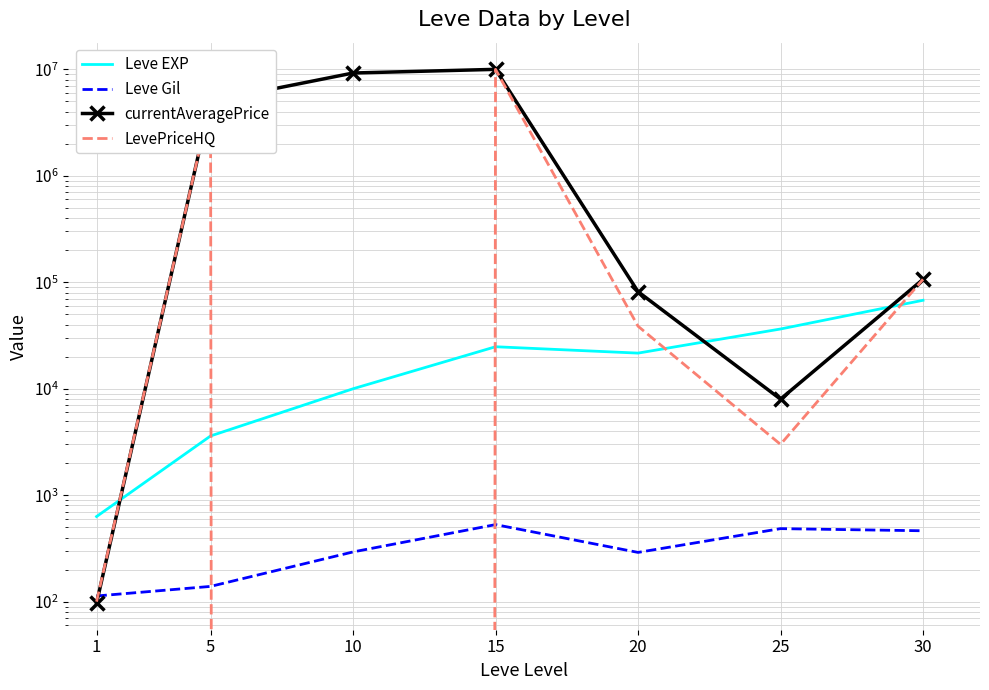

List the labels in order of Leve EXP value, smallest first.

1, 5, 10, 20, 15, 25, 30